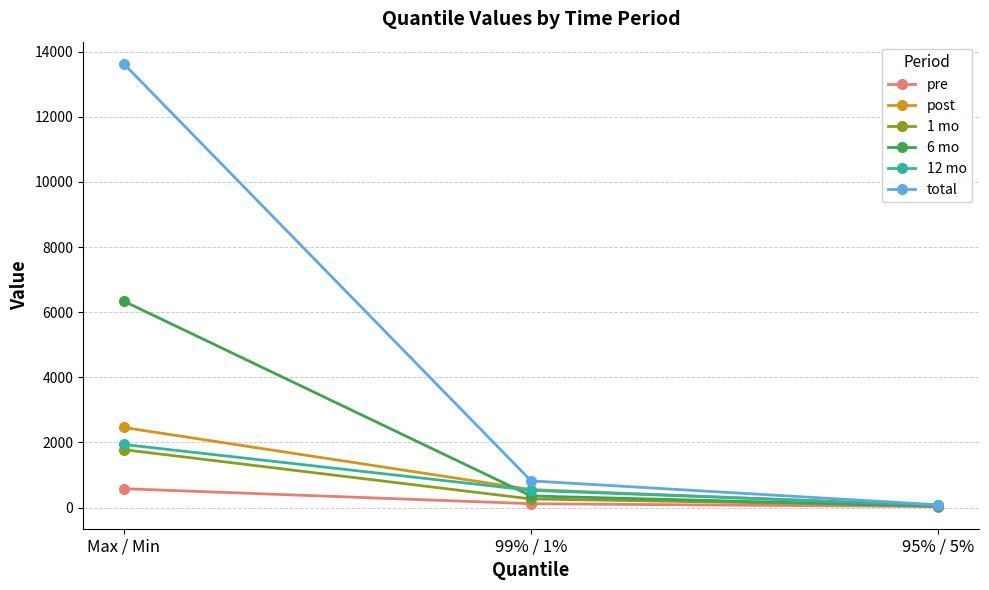

At which label is total closest to 6855?

99% / 1%